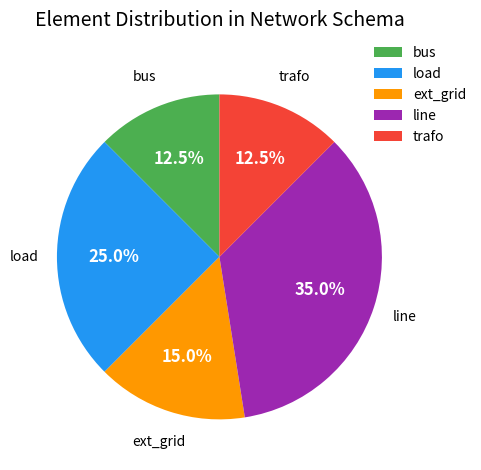

Which slice is the largest?

line